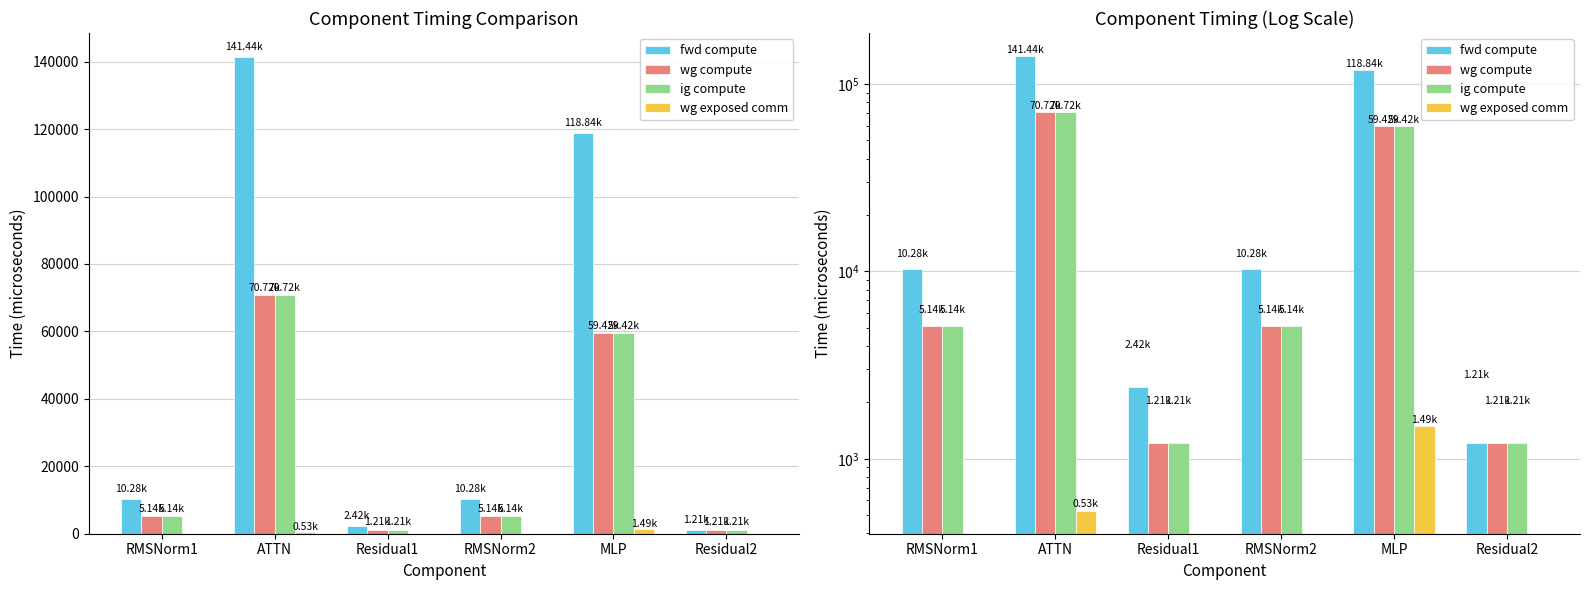

What are all the series names shown in the legend?

fwd compute, wg compute, ig compute, wg exposed comm